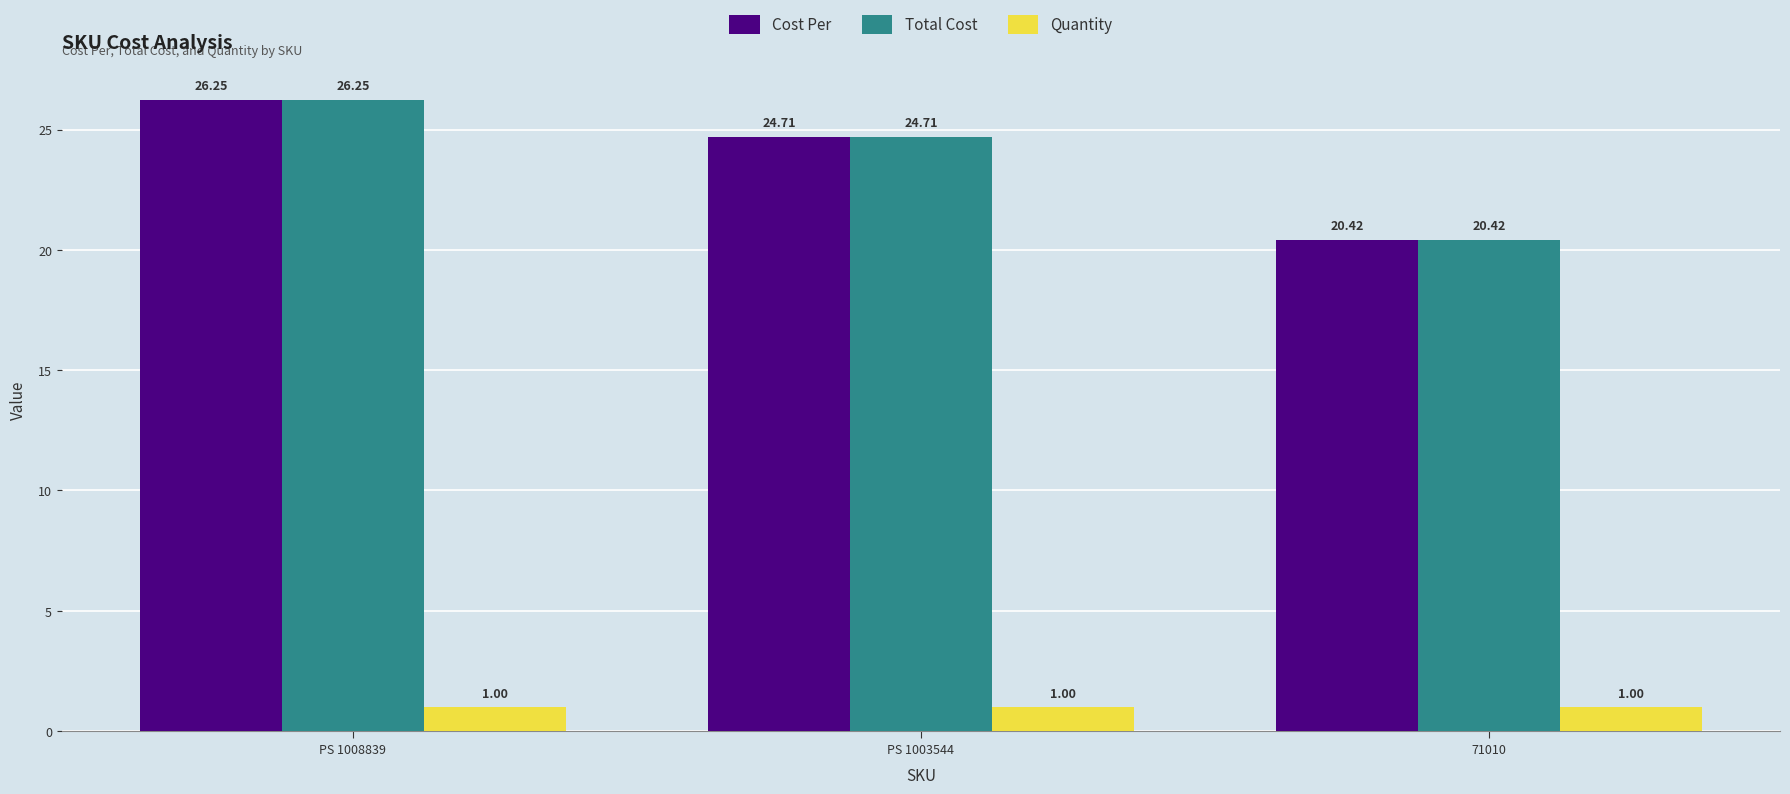

List the labels in order of Cost Per value, smallest first.

71010, PS 1003544, PS 1008839